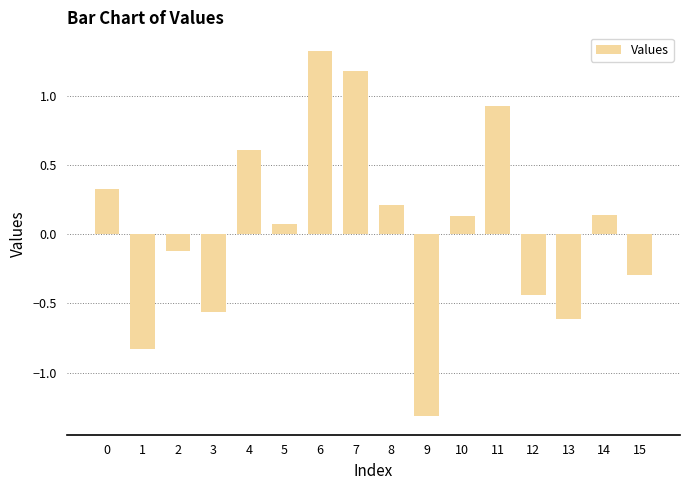

At which category does the chart reach its peak across all series?

6